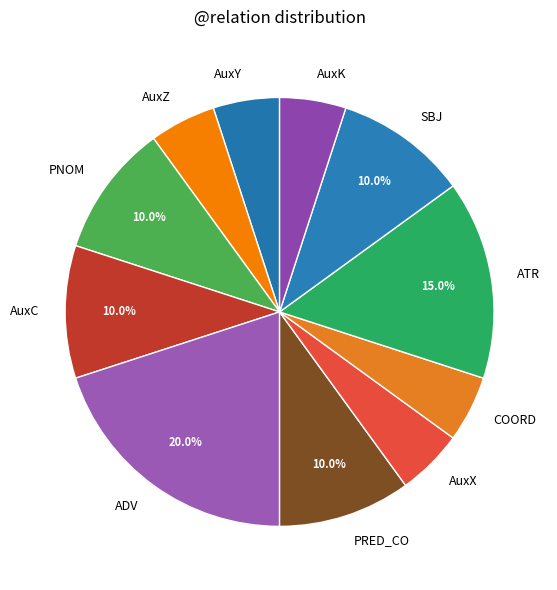

To the nearest percent, what percentage of the pie is AuxZ?

5%